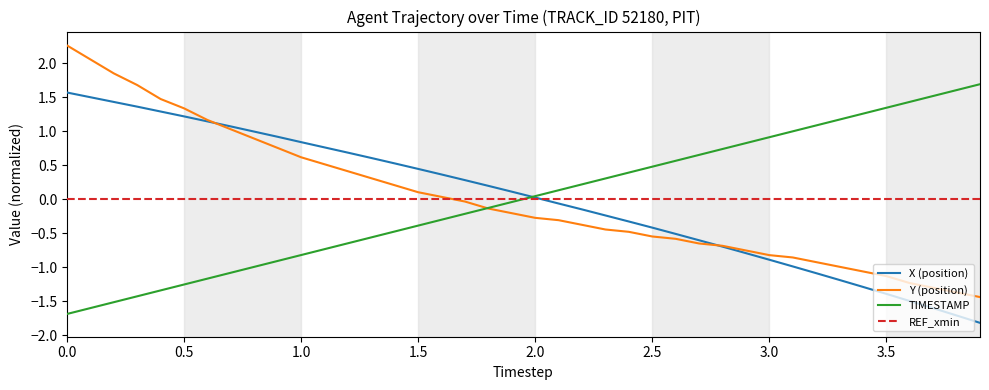

What is the smallest value displayed?

-1.8